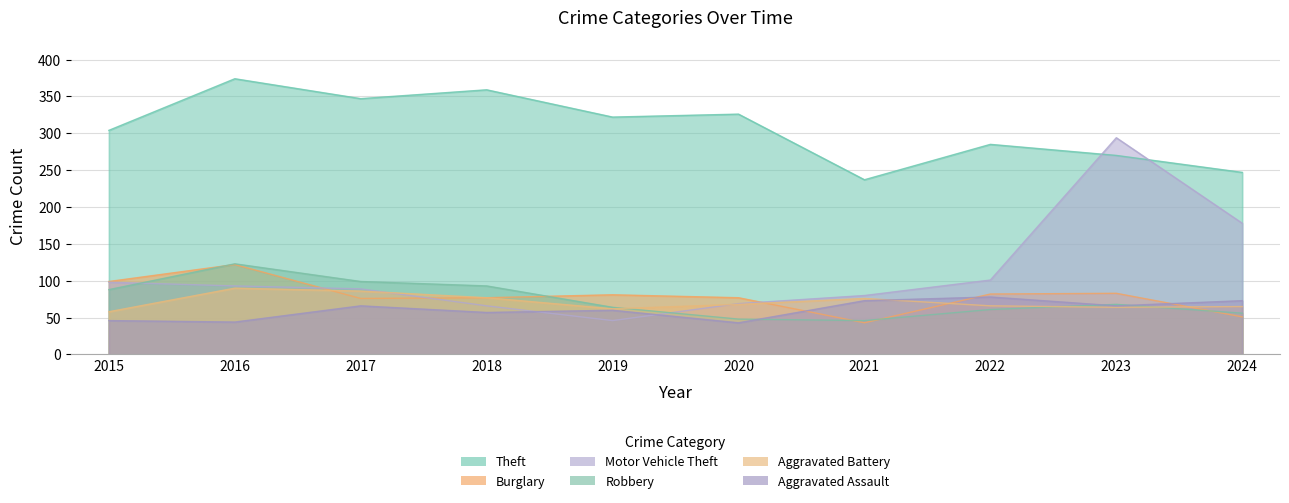

Which category has the highest value in the Burglary series?

2016